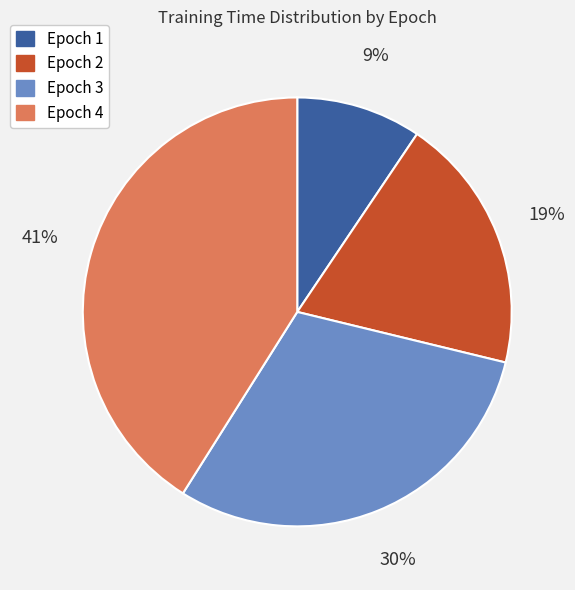

To the nearest percent, what is the difference between the Epoch 1 and Epoch 2 slice percentages?

10%